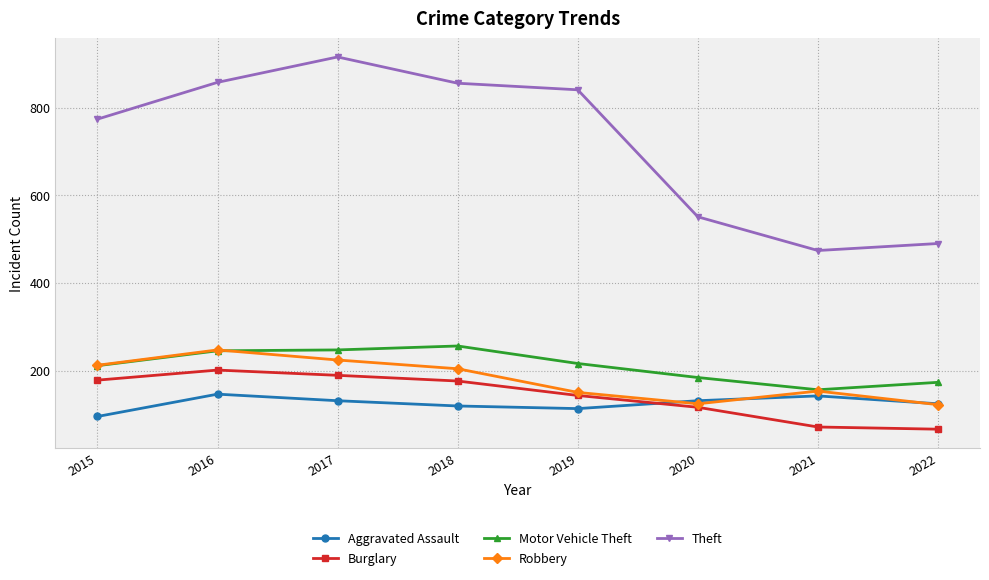

True or false: Motor Vehicle Theft has a value of 184 at 2020.

True